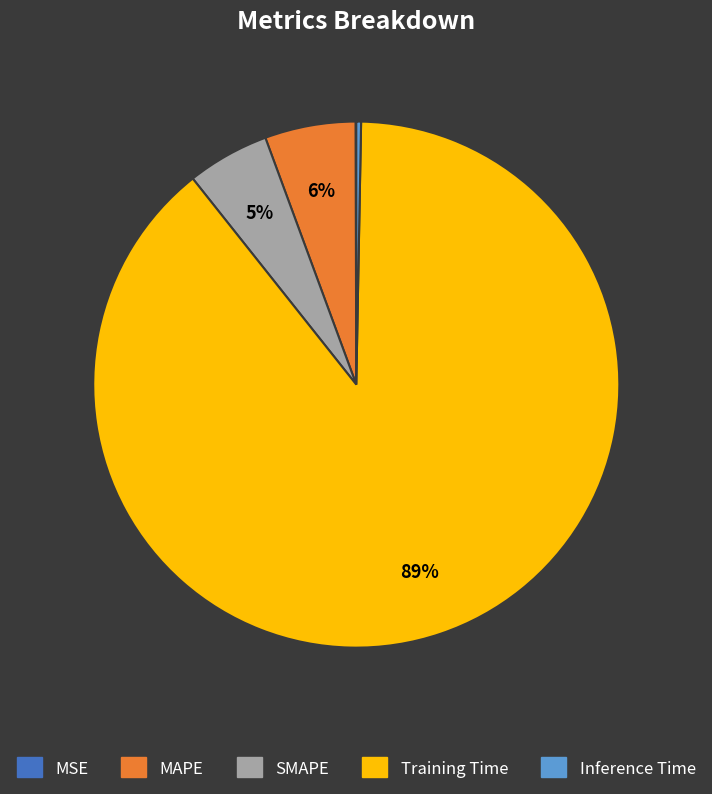

Does any single category account for the majority?

Yes